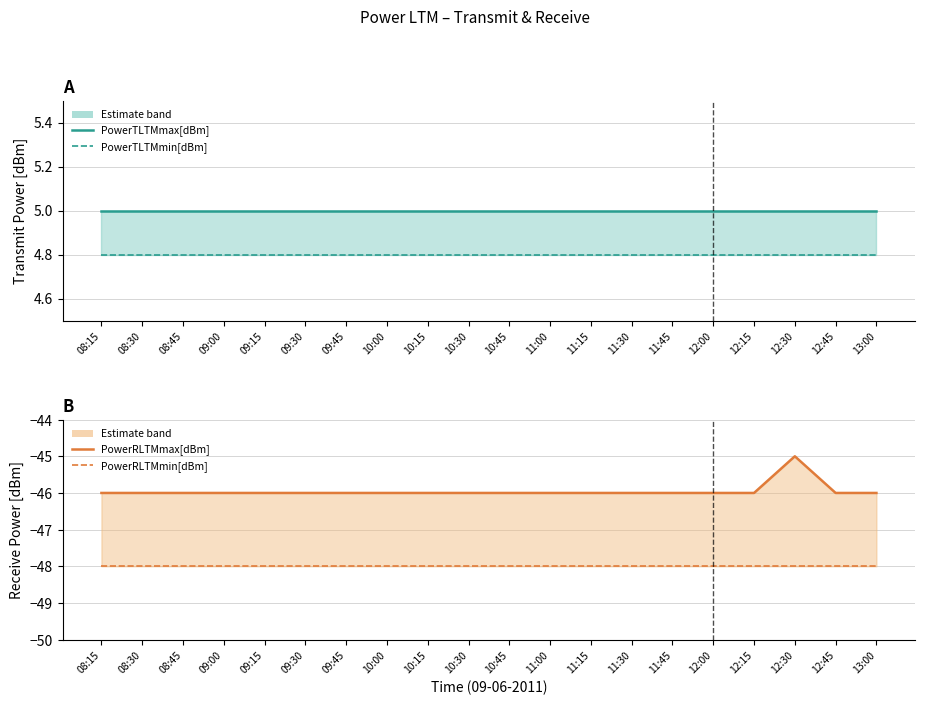

Which series has the largest total across all categories?

PowerTLTMmax[dBm]